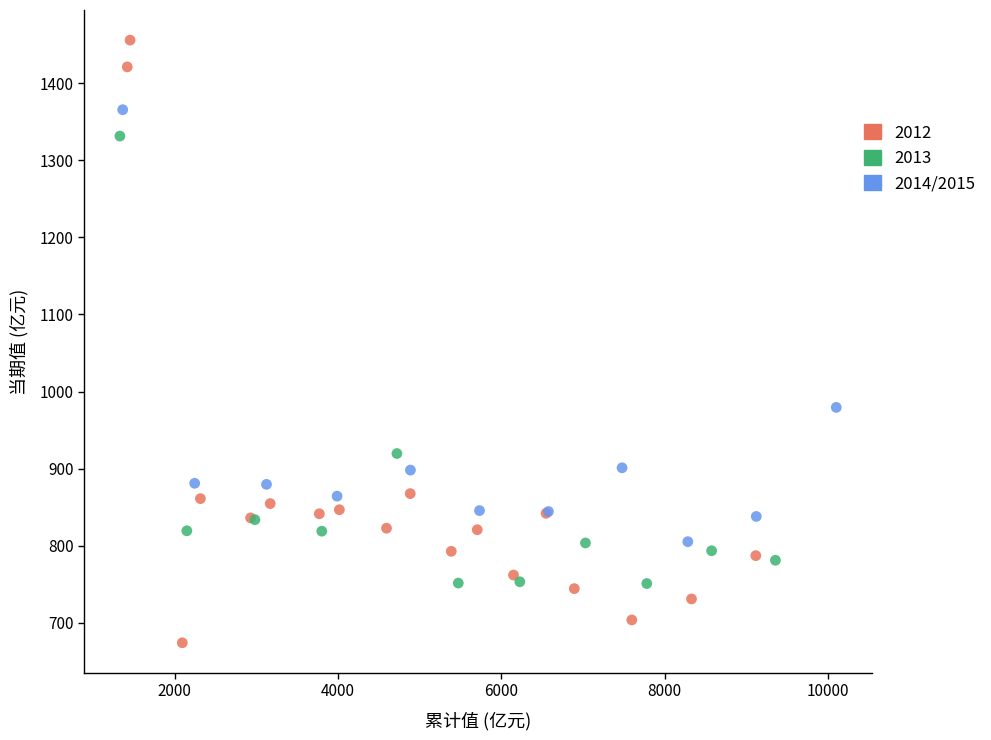

Which series has the largest Y range (max minus min)?

2012